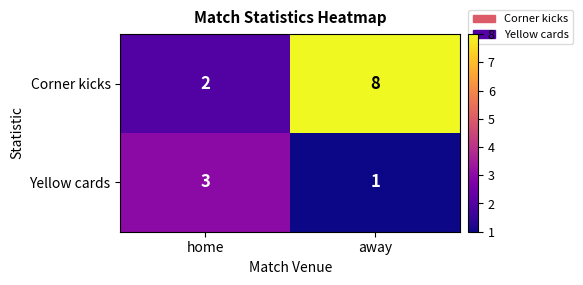

Rank the series by their average value, from lowest to highest.

Yellow cards, Corner kicks